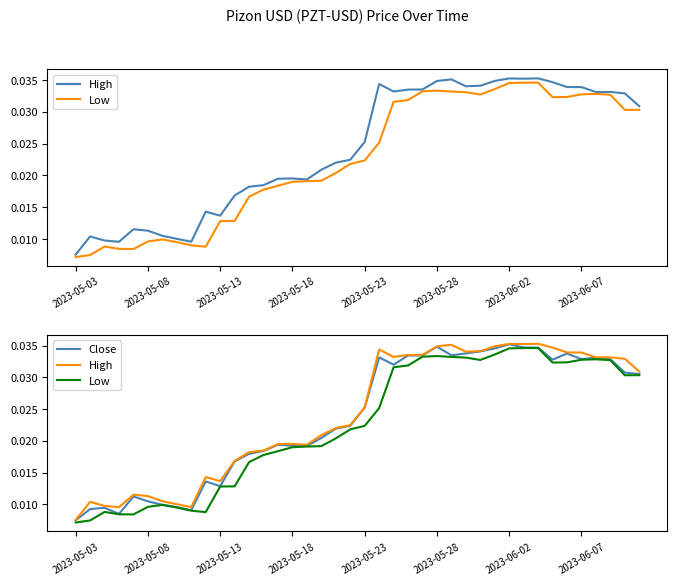

What is the total value across all series at 29?

0.1